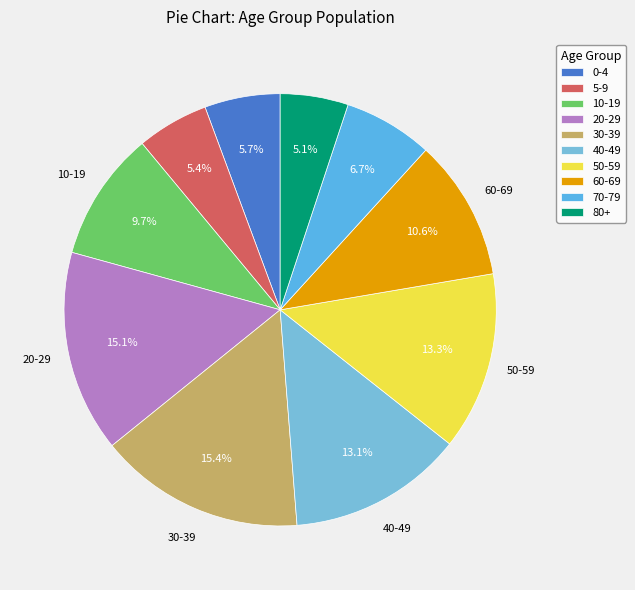

Rank the categories by value from lowest to highest.

80+, 5-9, 0-4, 70-79, 10-19, 60-69, 40-49, 50-59, 20-29, 30-39